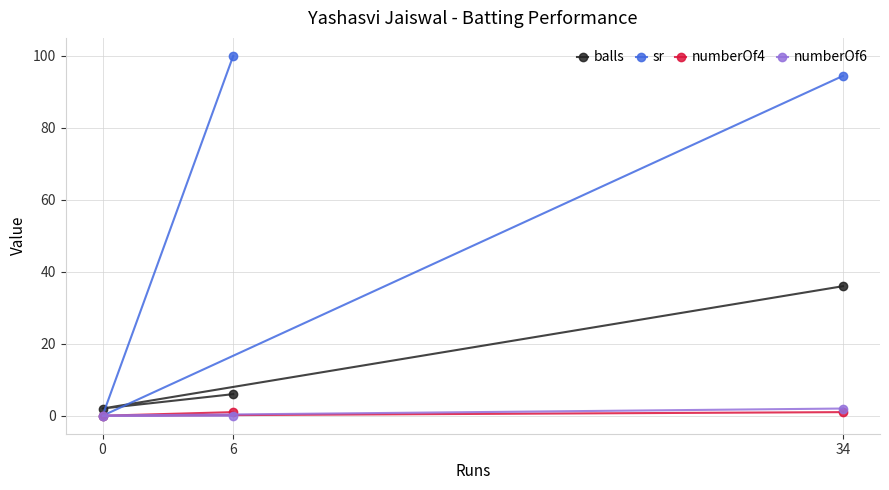

Between 34 and 0, which is larger?

34